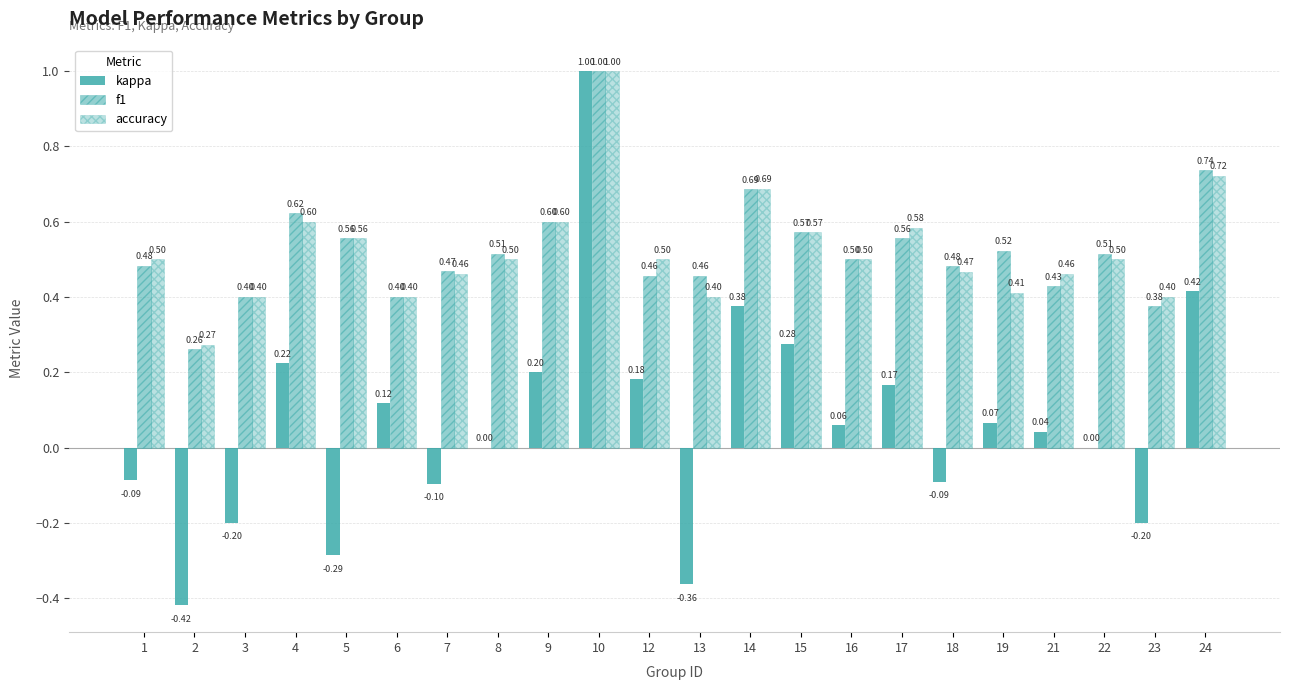

True or false: kappa has a value of 0.2 at 17.

True